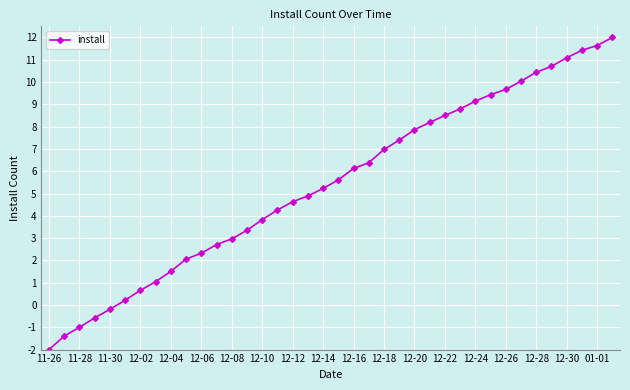

What is the average value?

5.4